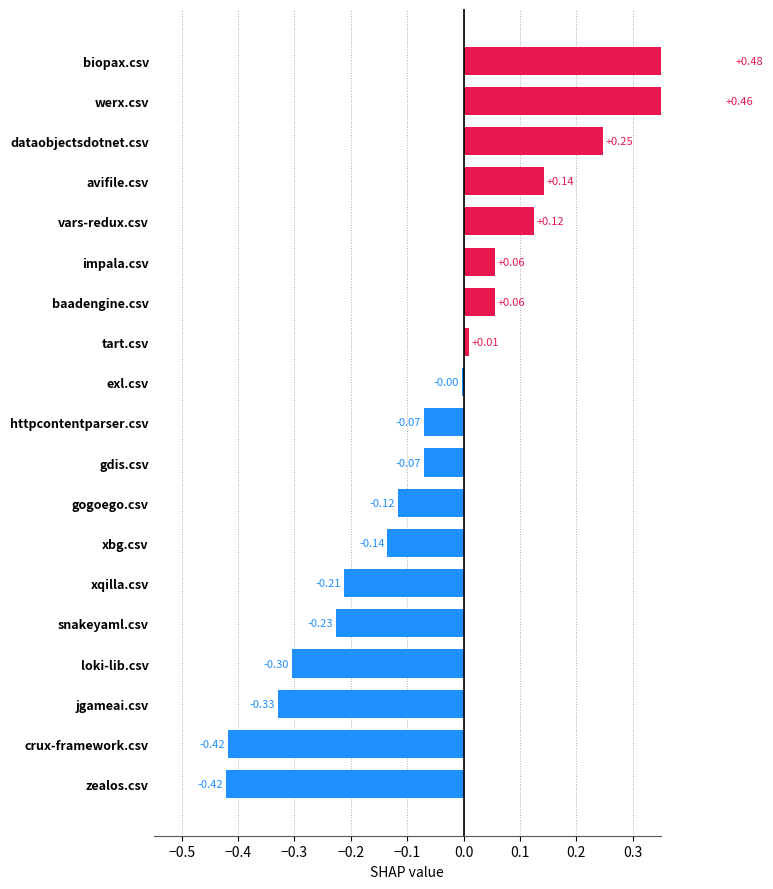

Reading right to left, what are all the values shown in this chart?

0.5	0.5	0.2	0.1	0.1	0.1	0.1	0.0	-0.0	-0.1	-0.1	-0.1	-0.1	-0.2	-0.2	-0.3	-0.3	-0.4	-0.4